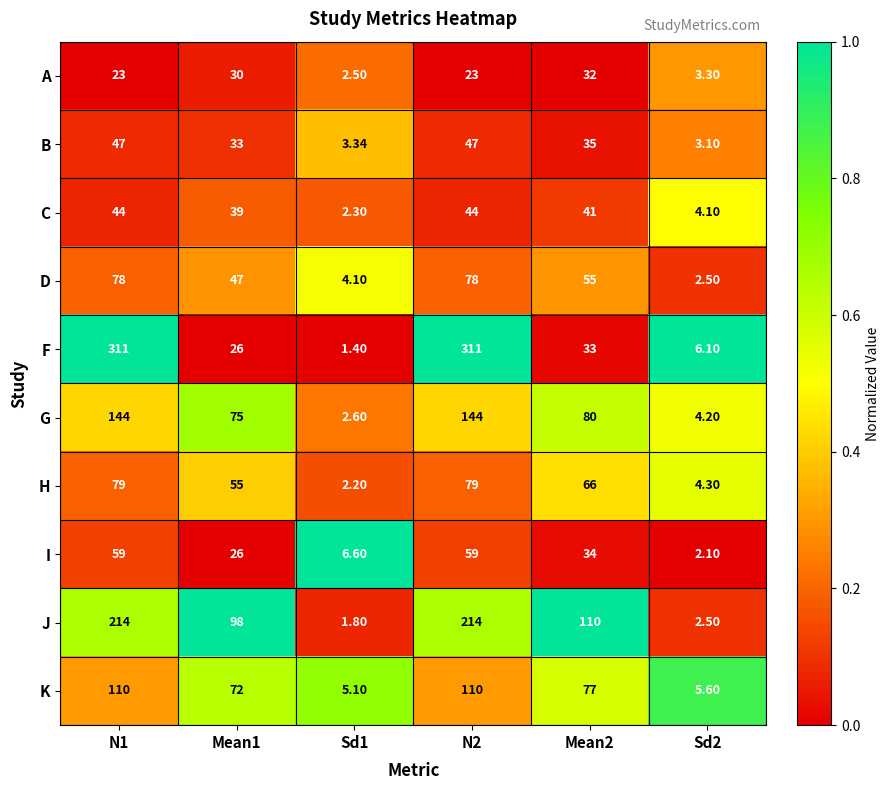

Between N1 and Sd2, which series saw the biggest shift?

F